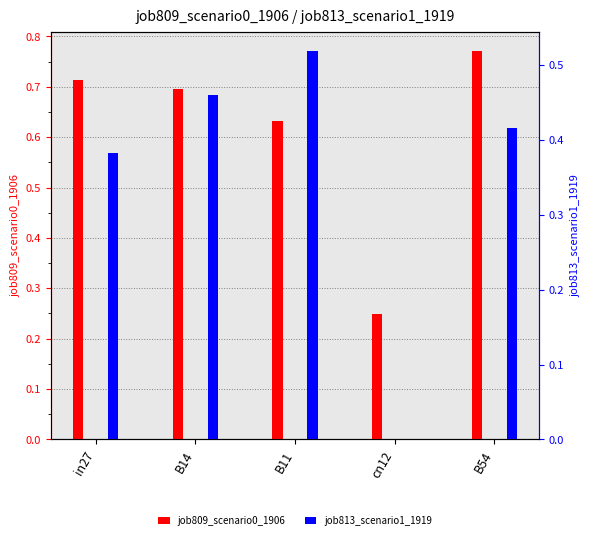

The job813_scenario1_1919 series shows 0.5 at B14. True or false?

True